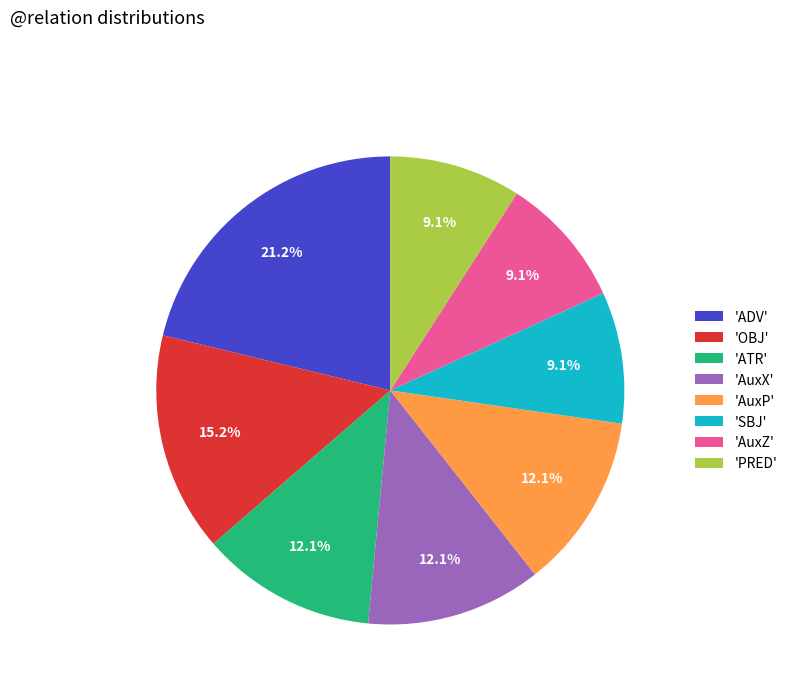

Does 'OBJ' represent more than half of the total?

No